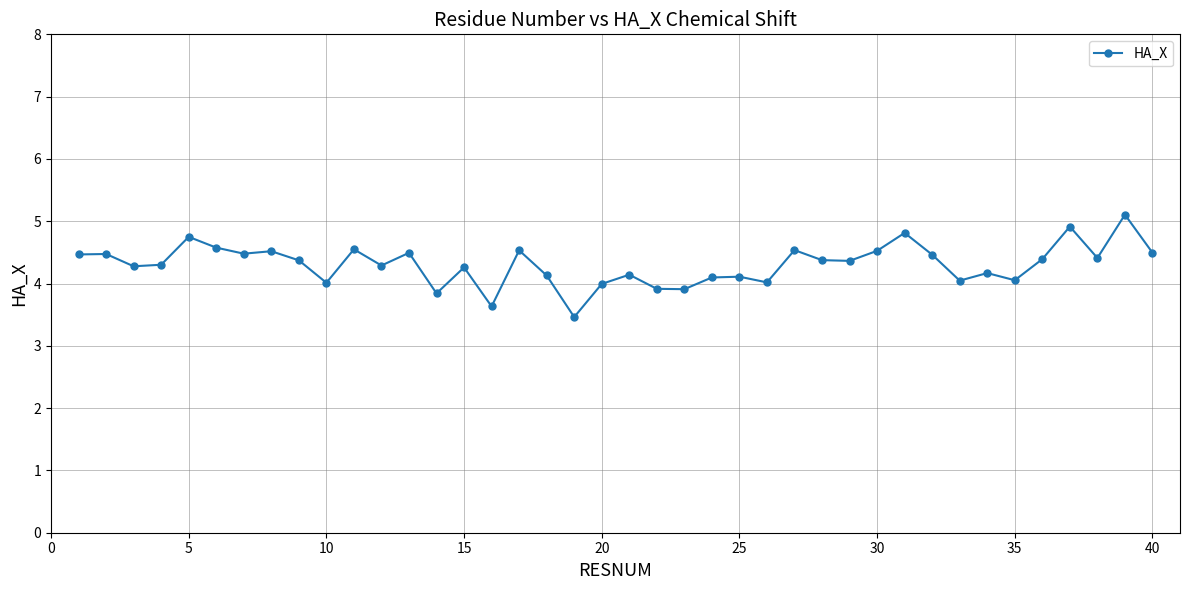

What is the value of the 3rd point from the left?

4.3